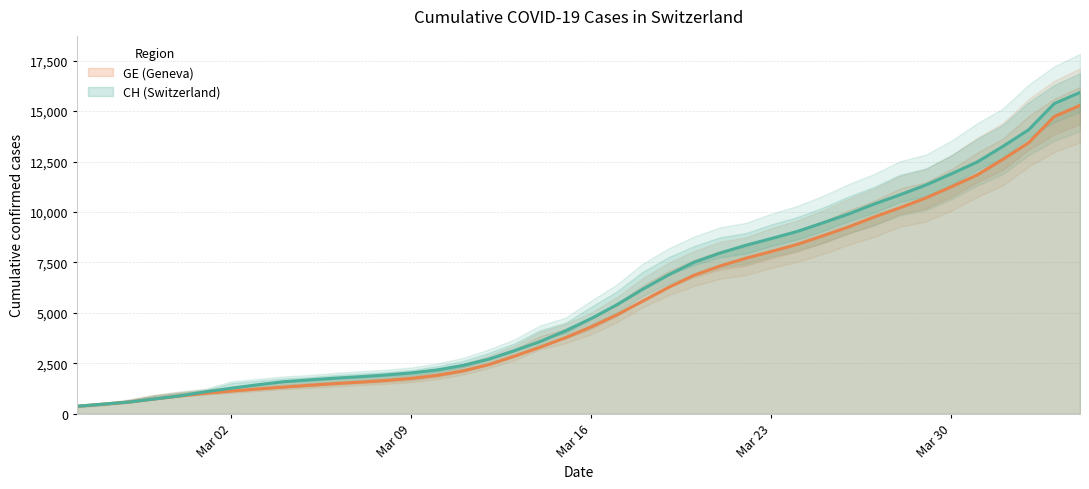

What is the maximum value for CH (Switzerland)?

15926.0